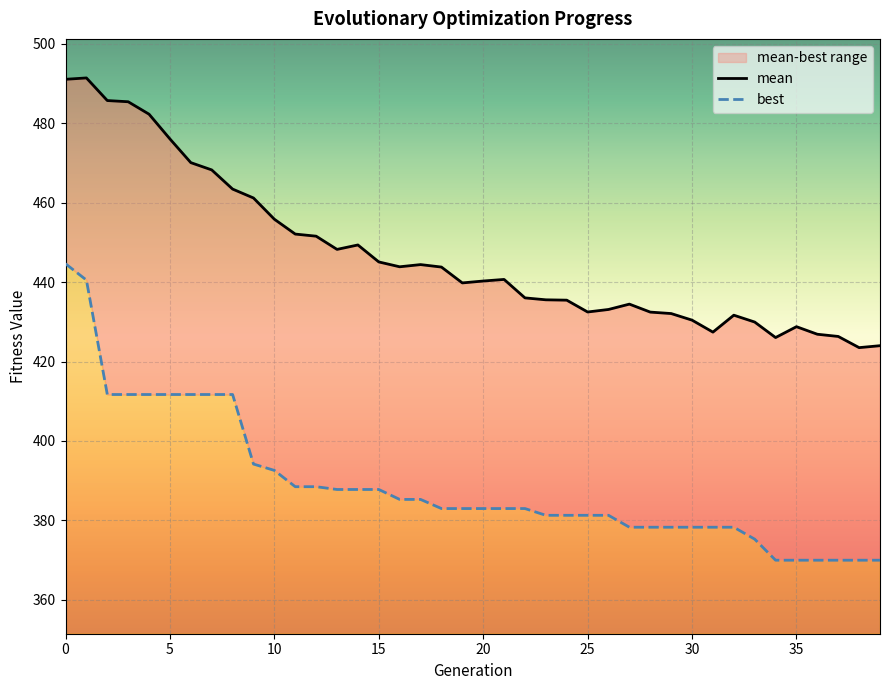

What is the sum of the mean values at 23 and 14?

884.9